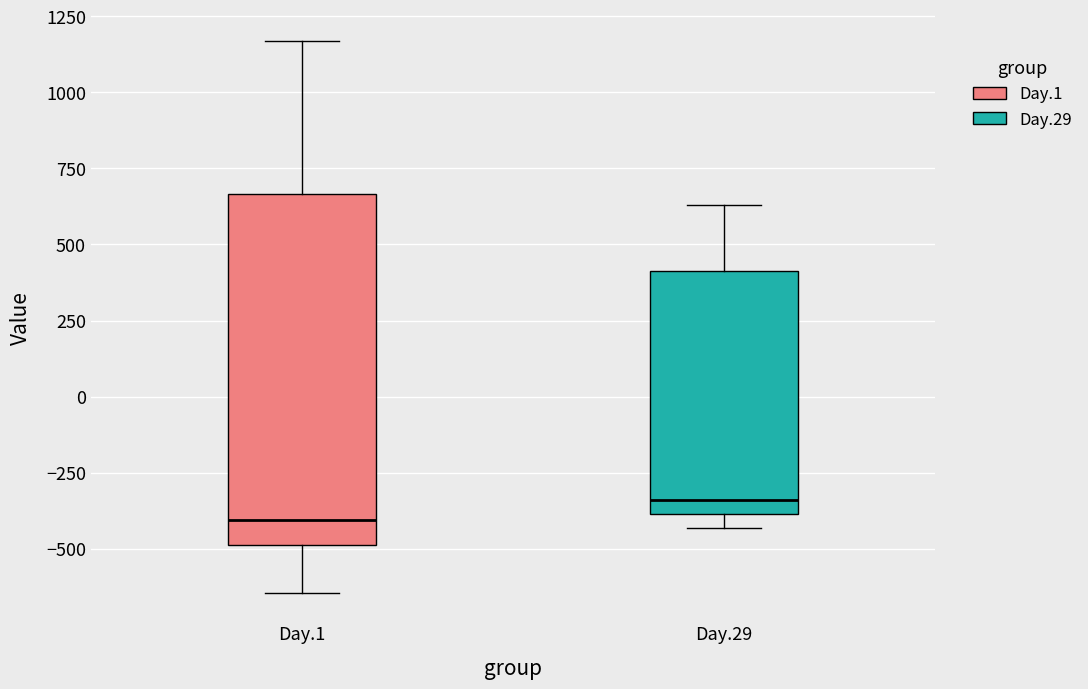

Reading left to right, read every box against the y-axis: the position of its median line, the range the box covers, and the ends of its whiskers. The values are not printed on the chart, so give them approximately, as read against the axis.

Day.1: median -400, box -500 to 650, whiskers -650 to 1150
Day.29: median -350, box -400 to 400, whiskers -450 to 650